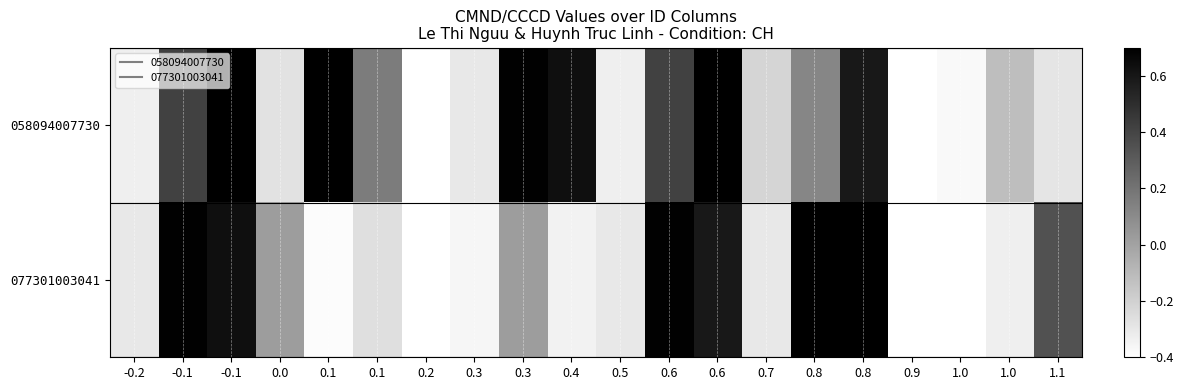

How many data points does each series have?

20